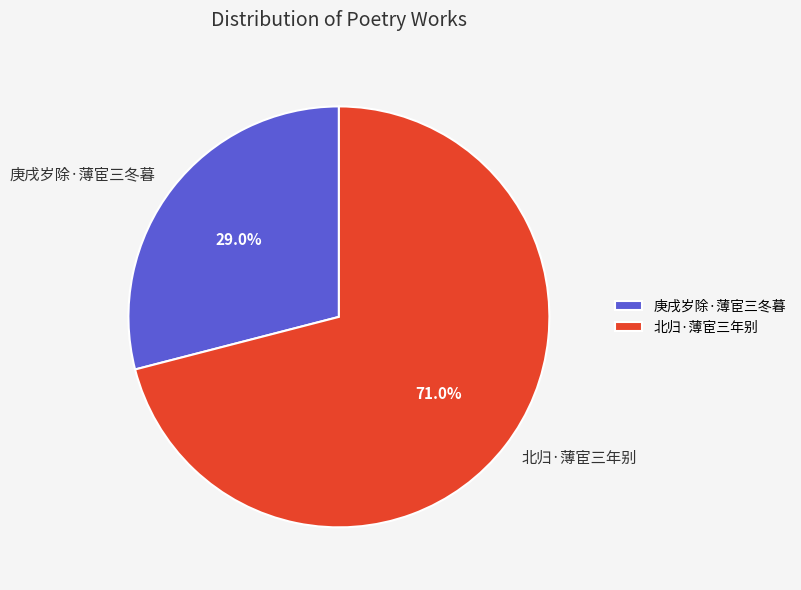

To the nearest percent, what portion does 庚戌岁除·薄宦三冬暮 represent?

29%